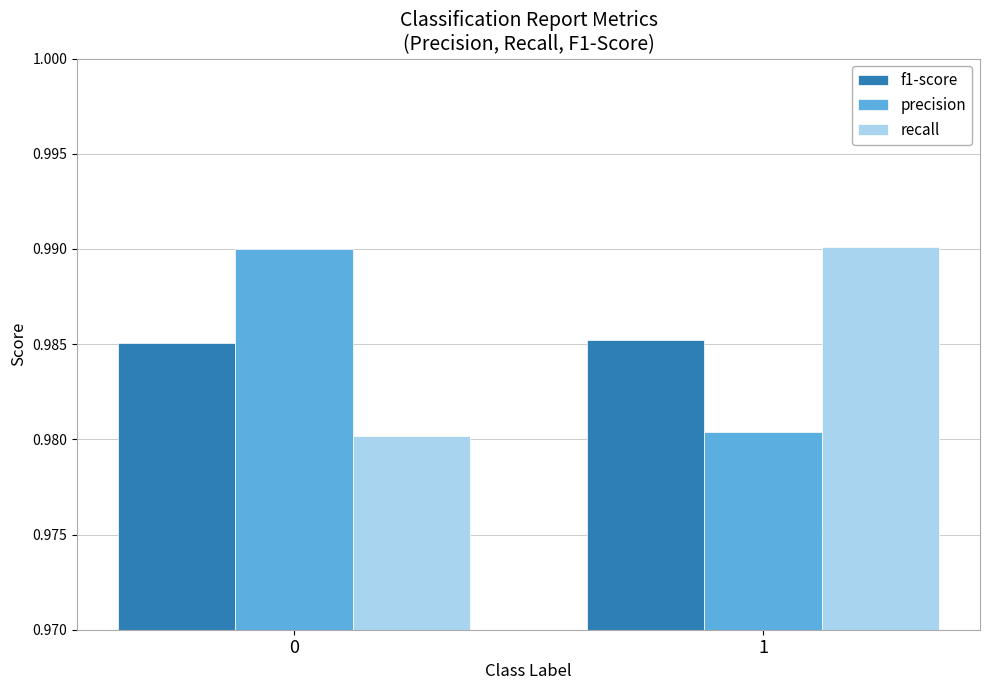

How many bars are there in each group?

3